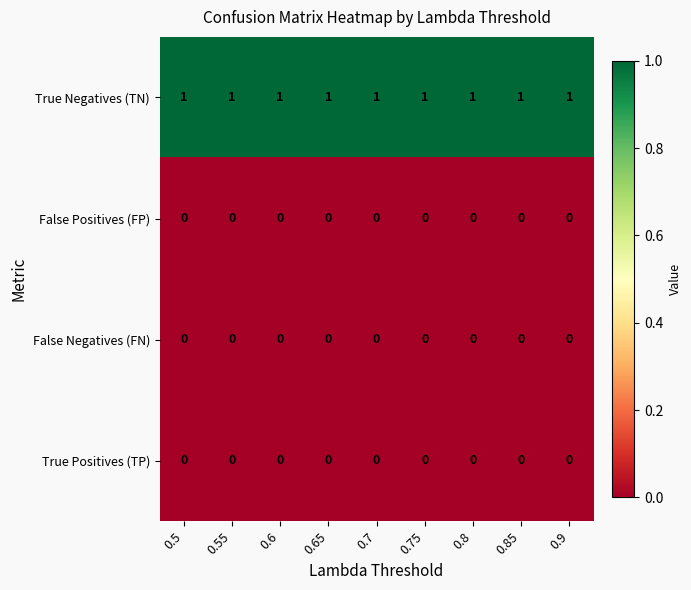

Is the value of False Positives (FP) at 0.75 greater than the value of True Negatives (TN) at 0.65?

No